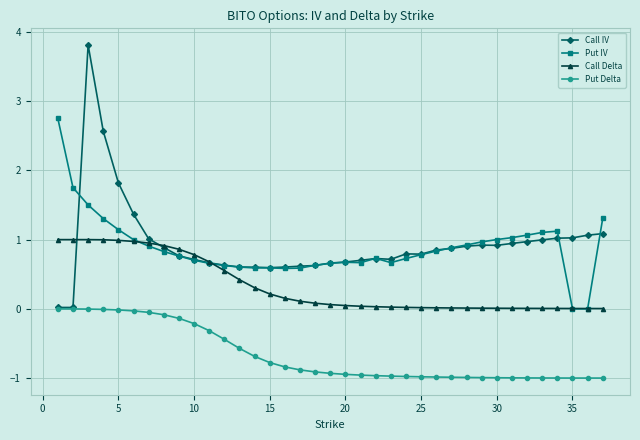

What is the sum of all Put IV values?

32.7